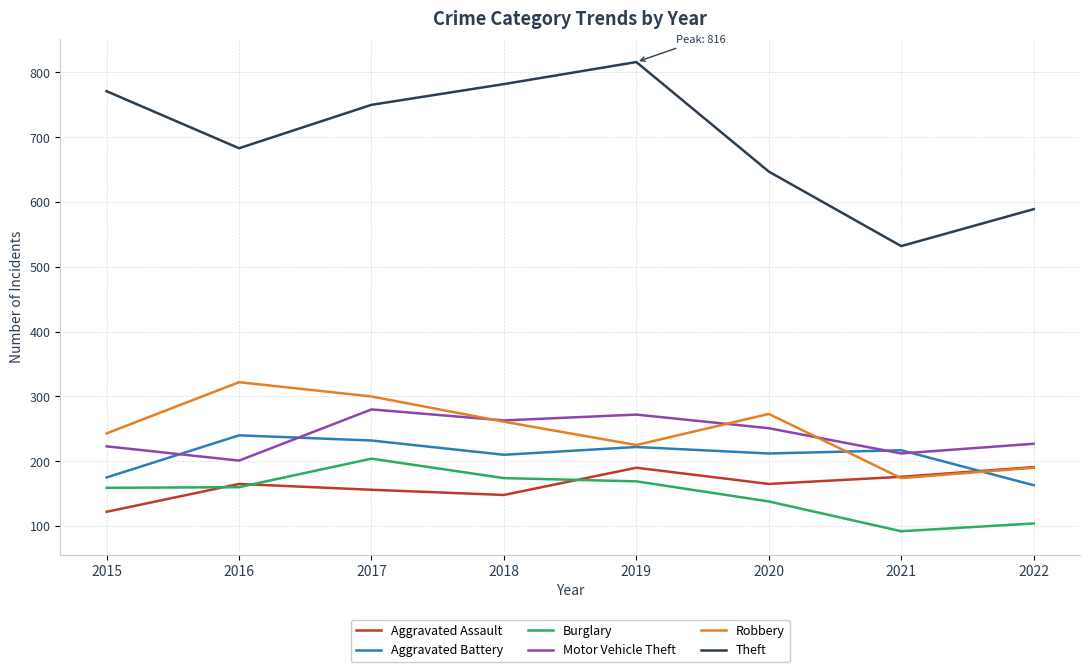

Count the number of categories in the chart.

8